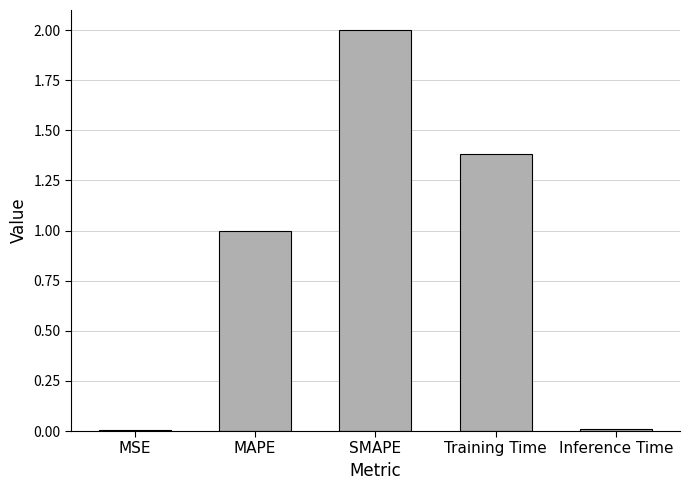

Are the bars horizontal?

No